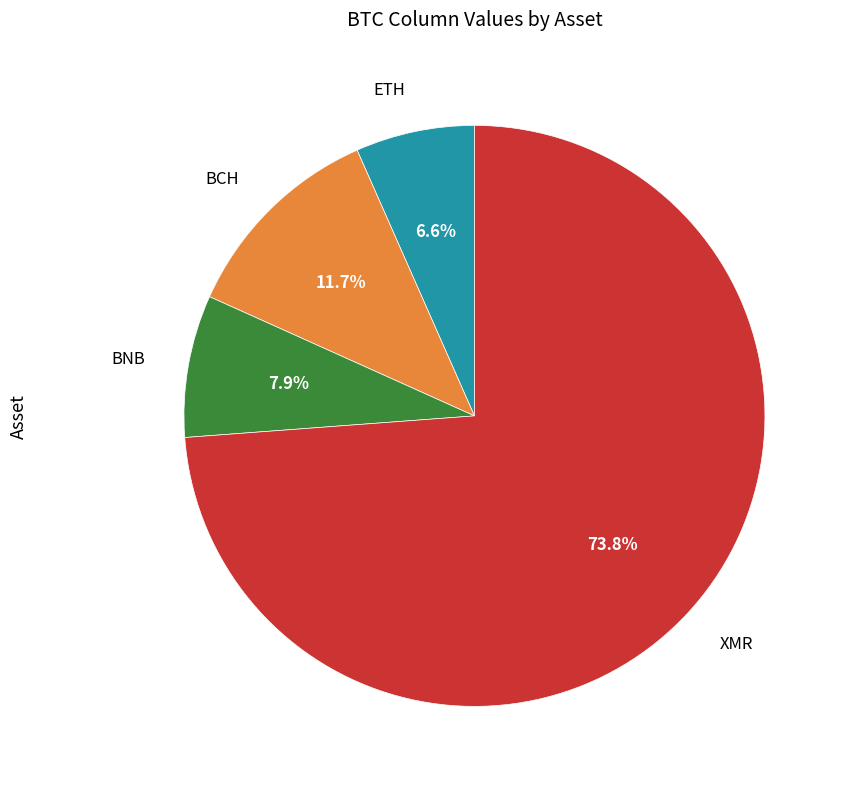

Is there a majority slice in this chart?

Yes